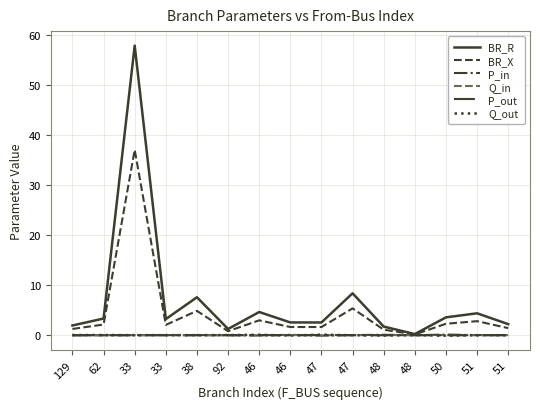

Is this an area chart (filled region under the line)?

No